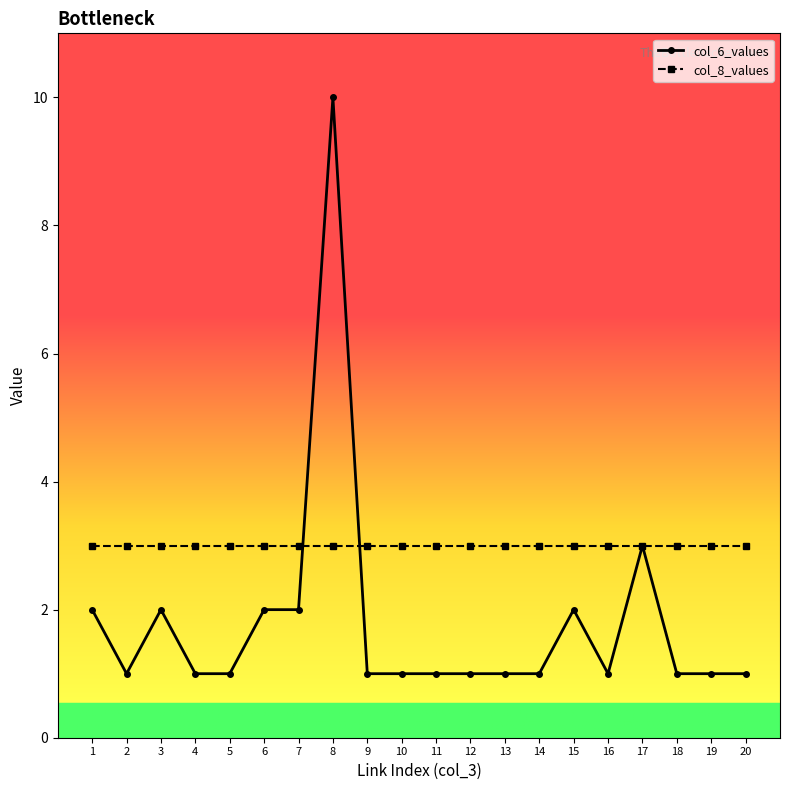

The value of col_8_values at 13 is 5. True or false?

False